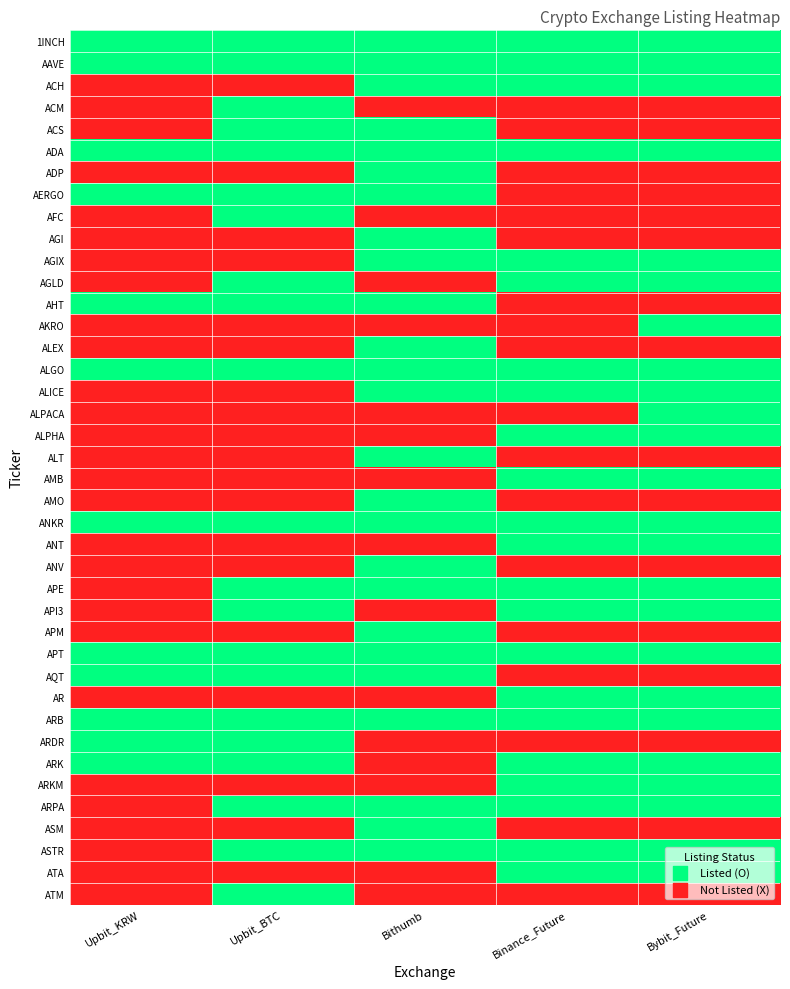

Reading left to right, what are all the values shown in this chart?

1INCH: Upbit_KRW=1	Upbit_BTC=1	Bithumb=1	Binance_Future=1	Bybit_Future=1
AAVE: Upbit_KRW=1	Upbit_BTC=1	Bithumb=1	Binance_Future=1	Bybit_Future=1
ACH: Upbit_KRW=0	Upbit_BTC=0	Bithumb=1	Binance_Future=1	Bybit_Future=1
ACM: Upbit_KRW=0	Upbit_BTC=1	Bithumb=0	Binance_Future=0	Bybit_Future=0
ACS: Upbit_KRW=0	Upbit_BTC=1	Bithumb=1	Binance_Future=0	Bybit_Future=0
ADA: Upbit_KRW=1	Upbit_BTC=1	Bithumb=1	Binance_Future=1	Bybit_Future=1
ADP: Upbit_KRW=0	Upbit_BTC=0	Bithumb=1	Binance_Future=0	Bybit_Future=0
AERGO: Upbit_KRW=1	Upbit_BTC=1	Bithumb=1	Binance_Future=0	Bybit_Future=0
AFC: Upbit_KRW=0	Upbit_BTC=1	Bithumb=0	Binance_Future=0	Bybit_Future=0
AGI: Upbit_KRW=0	Upbit_BTC=0	Bithumb=1	Binance_Future=0	Bybit_Future=0
AGIX: Upbit_KRW=0	Upbit_BTC=0	Bithumb=1	Binance_Future=1	Bybit_Future=1
AGLD: Upbit_KRW=0	Upbit_BTC=1	Bithumb=0	Binance_Future=1	Bybit_Future=1
AHT: Upbit_KRW=1	Upbit_BTC=1	Bithumb=1	Binance_Future=0	Bybit_Future=0
AKRO: Upbit_KRW=0	Upbit_BTC=0	Bithumb=0	Binance_Future=0	Bybit_Future=1
ALEX: Upbit_KRW=0	Upbit_BTC=0	Bithumb=1	Binance_Future=0	Bybit_Future=0
ALGO: Upbit_KRW=1	Upbit_BTC=1	Bithumb=1	Binance_Future=1	Bybit_Future=1
ALICE: Upbit_KRW=0	Upbit_BTC=0	Bithumb=1	Binance_Future=1	Bybit_Future=1
ALPACA: Upbit_KRW=0	Upbit_BTC=0	Bithumb=0	Binance_Future=0	Bybit_Future=1
ALPHA: Upbit_KRW=0	Upbit_BTC=0	Bithumb=0	Binance_Future=1	Bybit_Future=1
ALT: Upbit_KRW=0	Upbit_BTC=0	Bithumb=1	Binance_Future=0	Bybit_Future=0
AMB: Upbit_KRW=0	Upbit_BTC=0	Bithumb=0	Binance_Future=1	Bybit_Future=1
AMO: Upbit_KRW=0	Upbit_BTC=0	Bithumb=1	Binance_Future=0	Bybit_Future=0
ANKR: Upbit_KRW=1	Upbit_BTC=1	Bithumb=1	Binance_Future=1	Bybit_Future=1
ANT: Upbit_KRW=0	Upbit_BTC=0	Bithumb=0	Binance_Future=1	Bybit_Future=1
ANV: Upbit_KRW=0	Upbit_BTC=0	Bithumb=1	Binance_Future=0	Bybit_Future=0
APE: Upbit_KRW=0	Upbit_BTC=1	Bithumb=1	Binance_Future=1	Bybit_Future=1
API3: Upbit_KRW=0	Upbit_BTC=1	Bithumb=0	Binance_Future=1	Bybit_Future=1
APM: Upbit_KRW=0	Upbit_BTC=0	Bithumb=1	Binance_Future=0	Bybit_Future=0
APT: Upbit_KRW=1	Upbit_BTC=1	Bithumb=1	Binance_Future=1	Bybit_Future=1
AQT: Upbit_KRW=1	Upbit_BTC=1	Bithumb=1	Binance_Future=0	Bybit_Future=0
AR: Upbit_KRW=0	Upbit_BTC=0	Bithumb=0	Binance_Future=1	Bybit_Future=1
ARB: Upbit_KRW=1	Upbit_BTC=1	Bithumb=1	Binance_Future=1	Bybit_Future=1
ARDR: Upbit_KRW=1	Upbit_BTC=1	Bithumb=0	Binance_Future=0	Bybit_Future=0
ARK: Upbit_KRW=1	Upbit_BTC=1	Bithumb=0	Binance_Future=1	Bybit_Future=1
ARKM: Upbit_KRW=0	Upbit_BTC=0	Bithumb=0	Binance_Future=1	Bybit_Future=1
ARPA: Upbit_KRW=0	Upbit_BTC=1	Bithumb=1	Binance_Future=1	Bybit_Future=1
ASM: Upbit_KRW=0	Upbit_BTC=0	Bithumb=1	Binance_Future=0	Bybit_Future=0
ASTR: Upbit_KRW=0	Upbit_BTC=1	Bithumb=1	Binance_Future=1	Bybit_Future=1
ATA: Upbit_KRW=0	Upbit_BTC=0	Bithumb=0	Binance_Future=1	Bybit_Future=1
ATM: Upbit_KRW=0	Upbit_BTC=1	Bithumb=0	Binance_Future=0	Bybit_Future=0